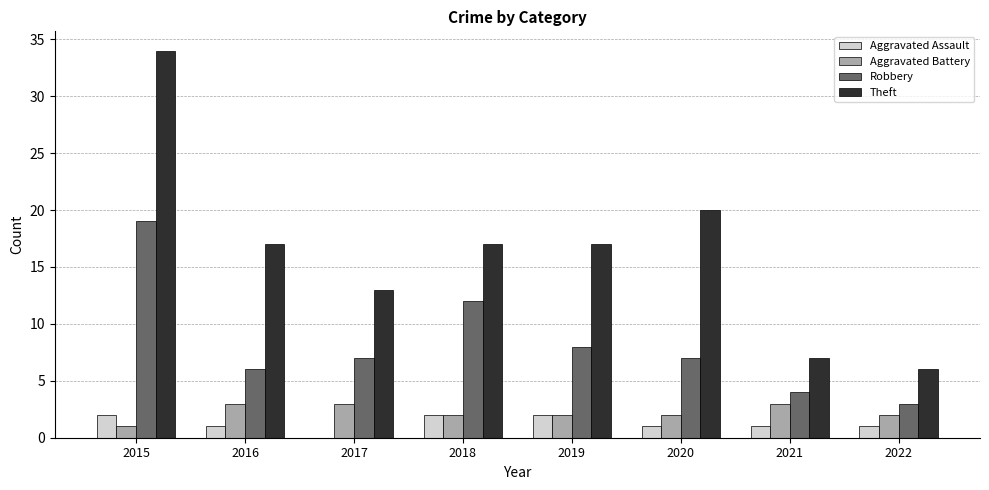

What is the sum of the Robbery values at 2020 and 2019?

15